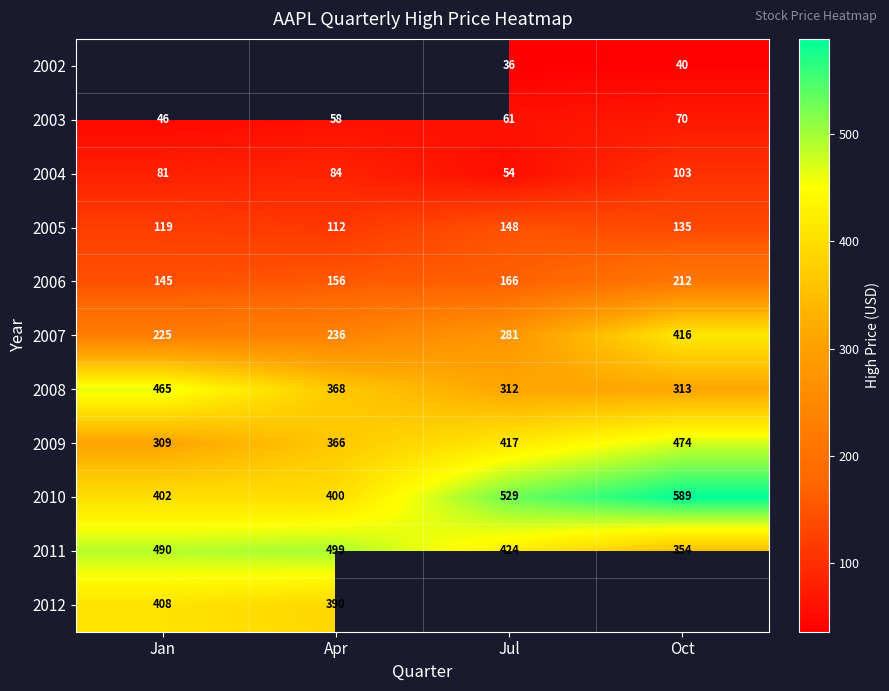

Is the value of 2005 at Apr greater than the value of 2011 at Apr?

No